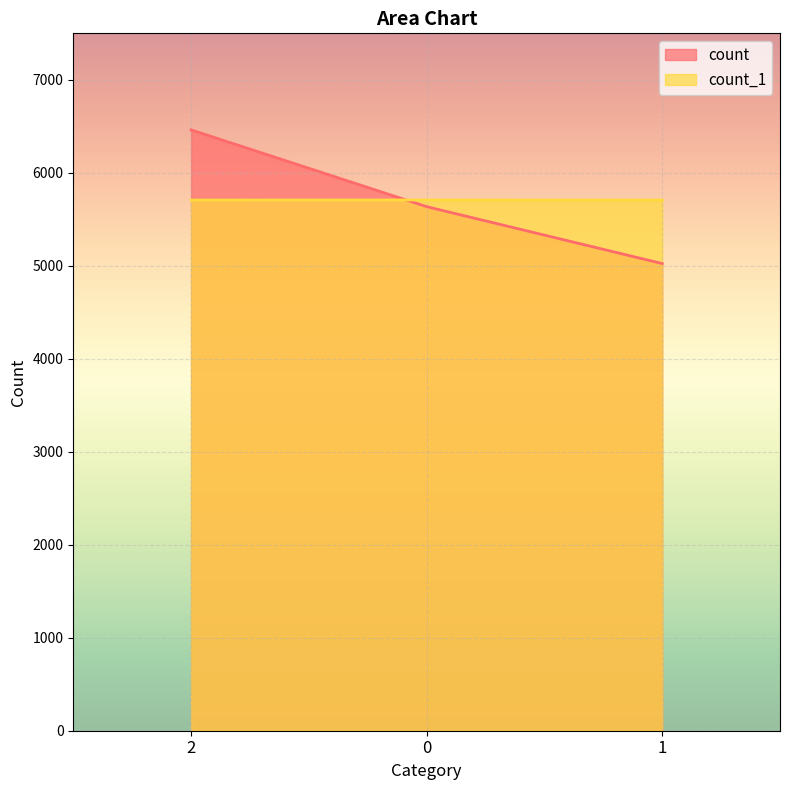

At which label does count reach its peak?

2